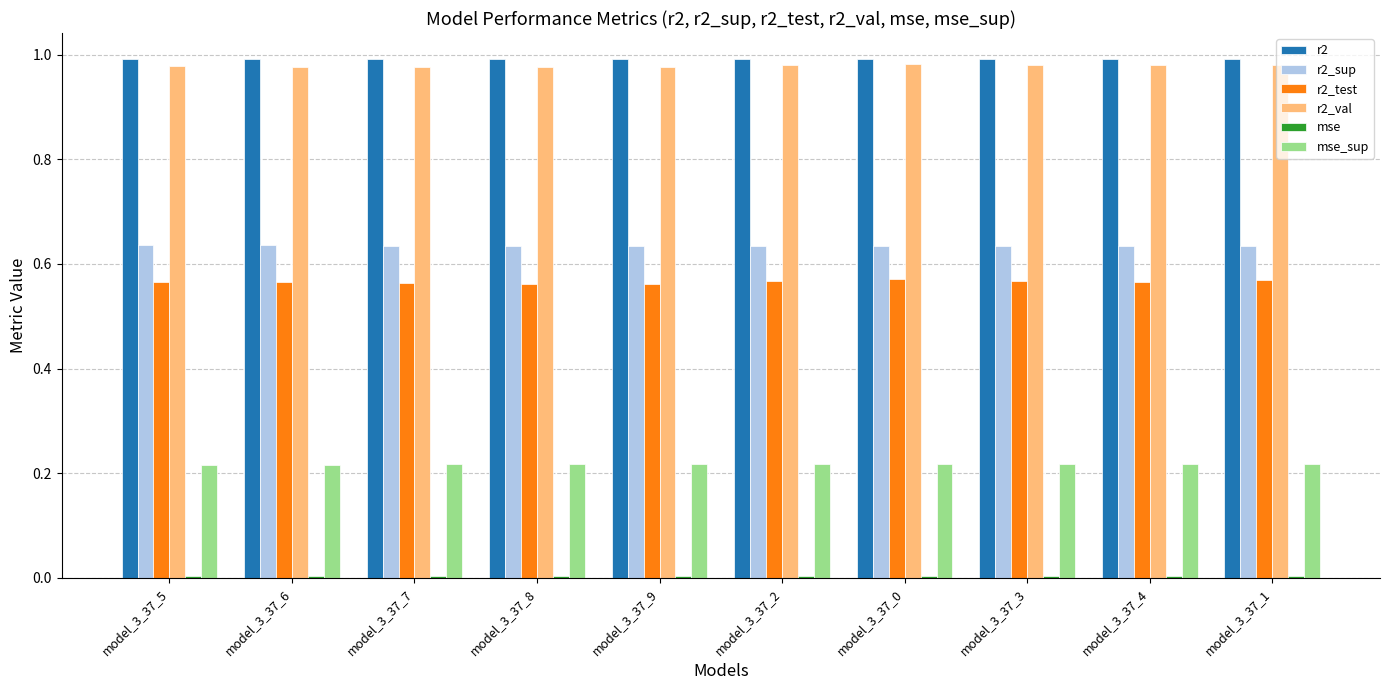

Is the value of r2_sup at model_3_37_5 greater than the value of r2 at model_3_37_8?

No